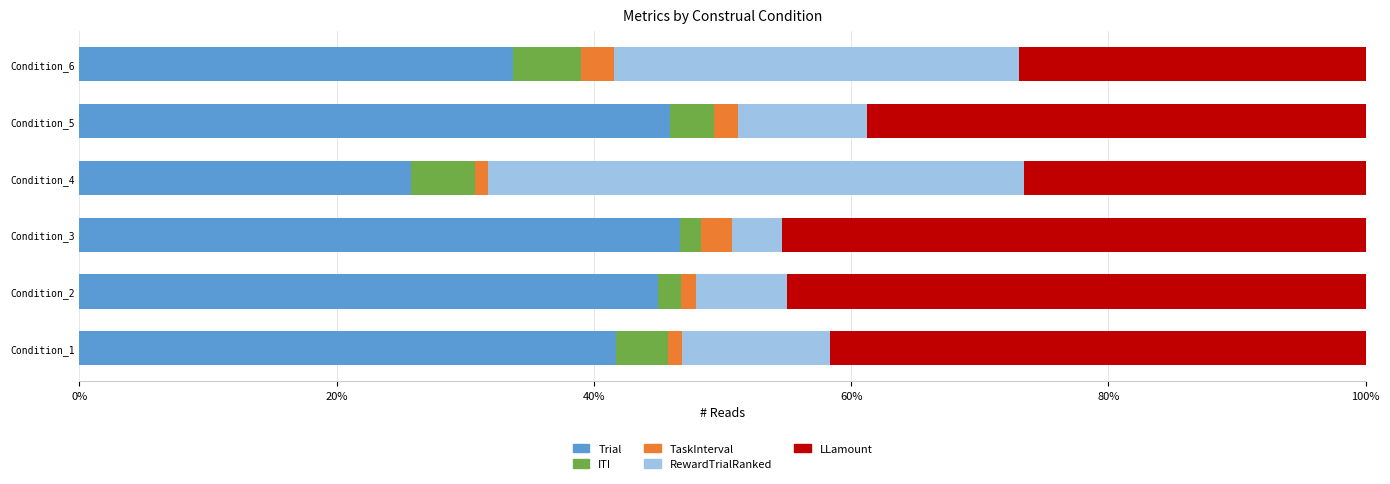

The value of Trial at Condition_2 is 67.6. True or false?

False